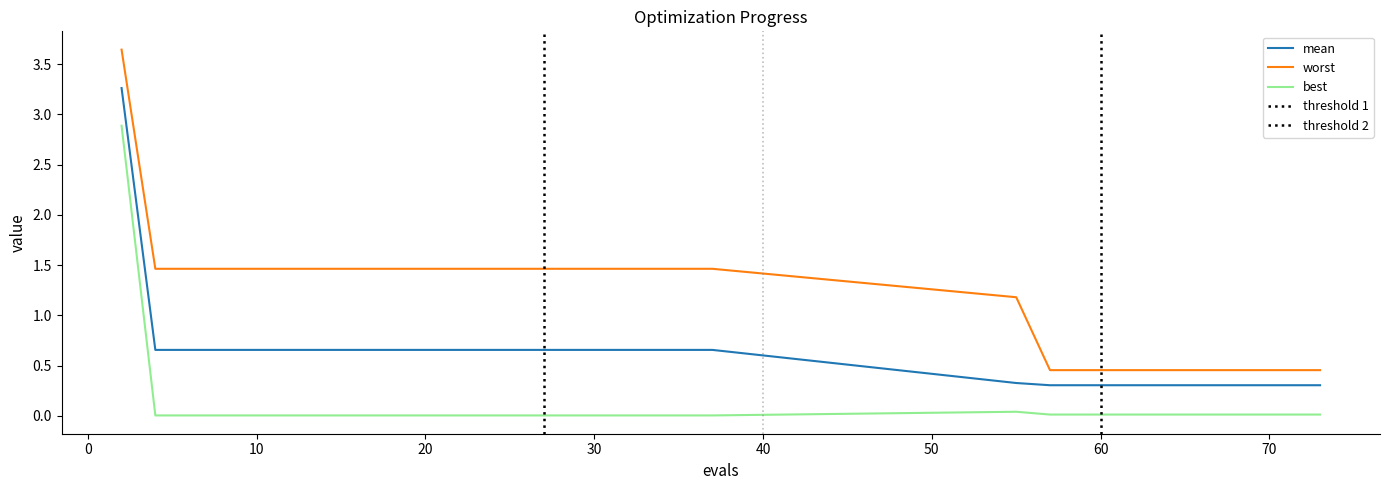

The value of best at 70 is 0.0. True or false?

True